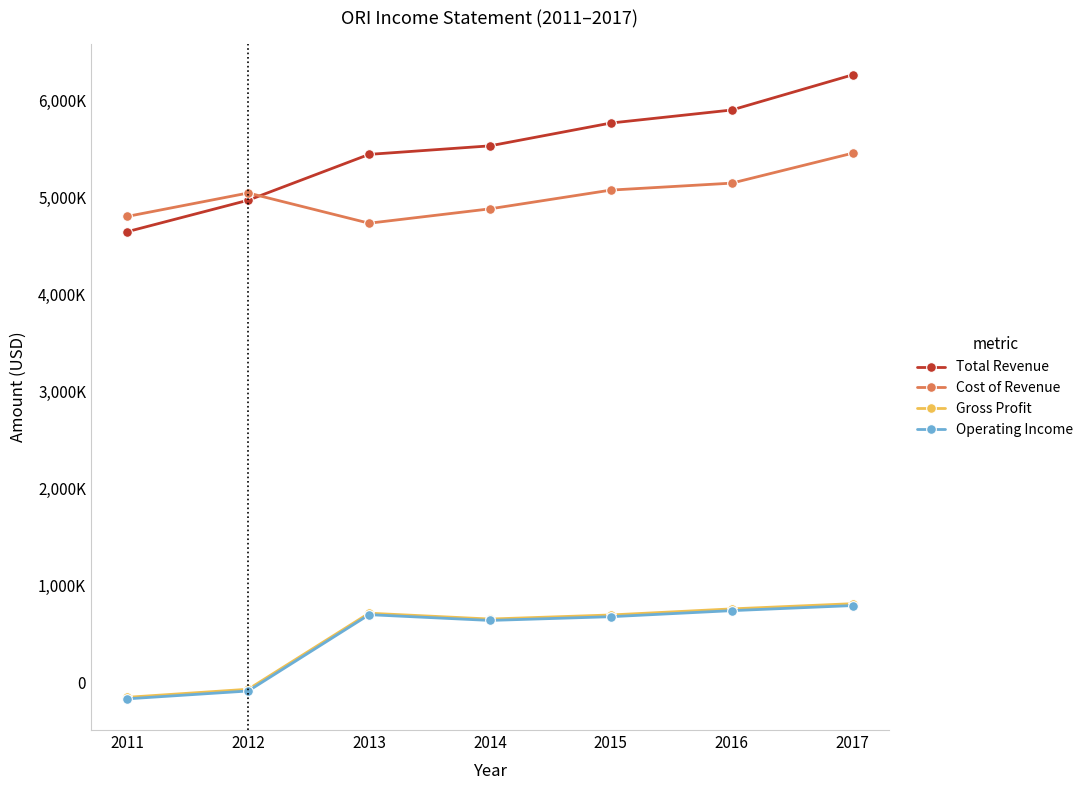

What is the minimum value for Total Revenue?

4645500